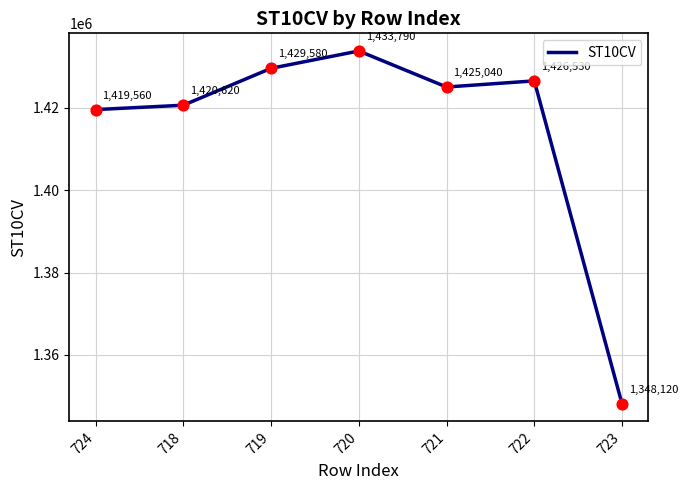

Approximately how many times larger is the value at 719 compared to 718?

1.0